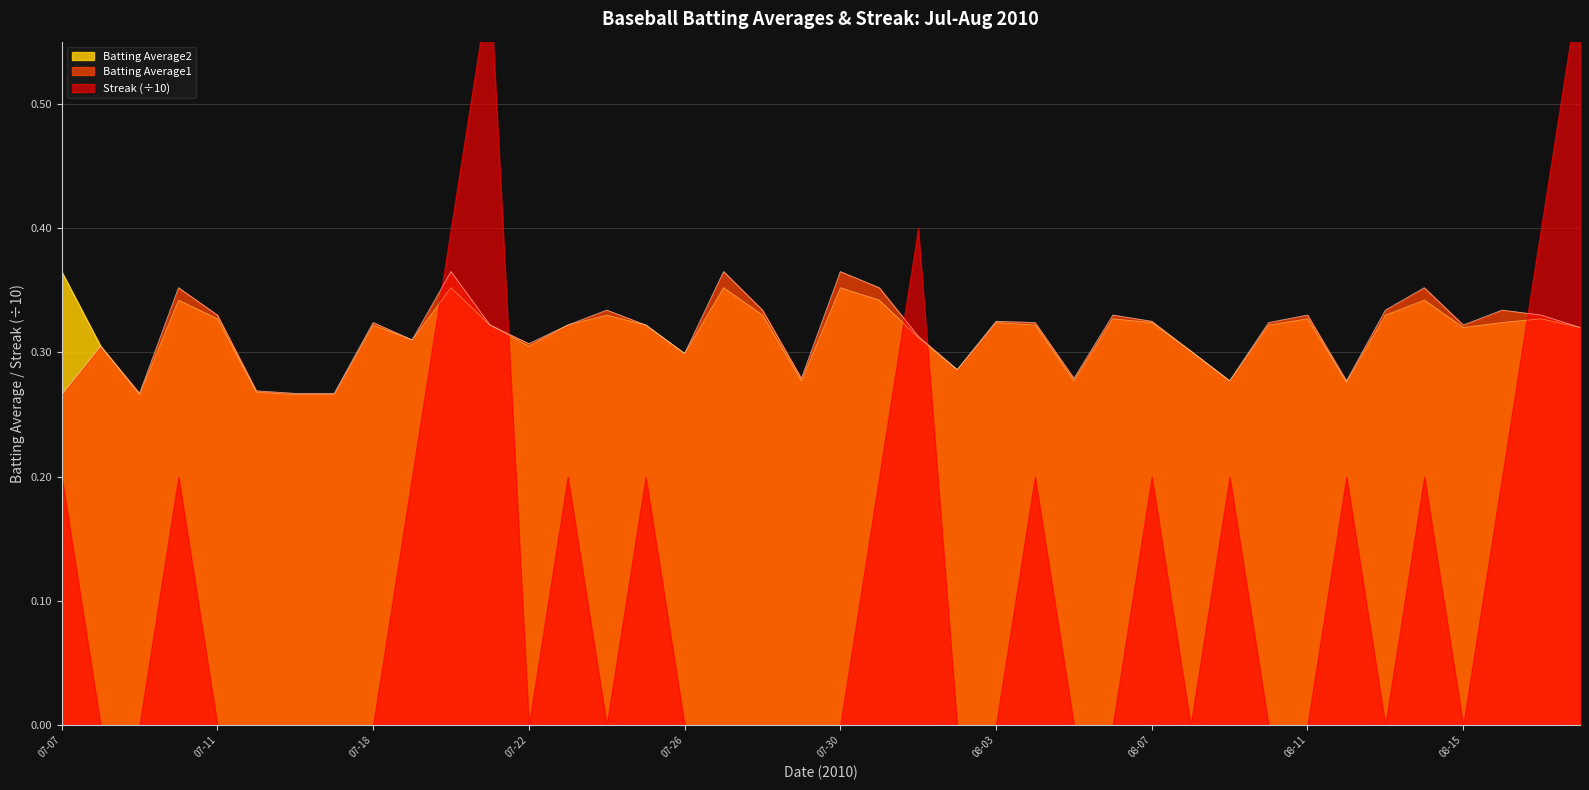

The value of Batting Average1 at 07-18 is 0.5. True or false?

False